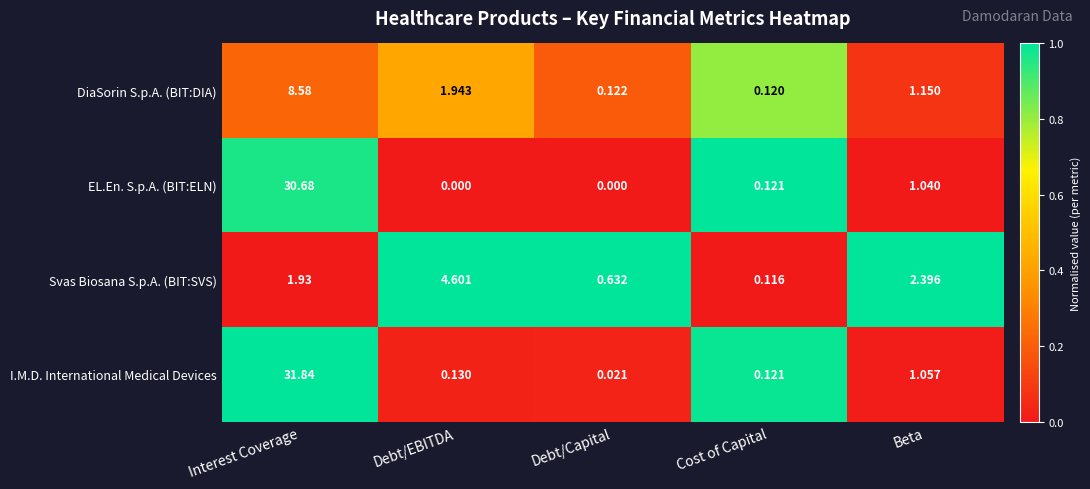

At Debt/Capital, list the series in order from smallest to largest.

EL.En. S.p.A. (BIT:ELN), I.M.D. International Medical Devices, DiaSorin S.p.A. (BIT:DIA), Svas Biosana S.p.A. (BIT:SVS)